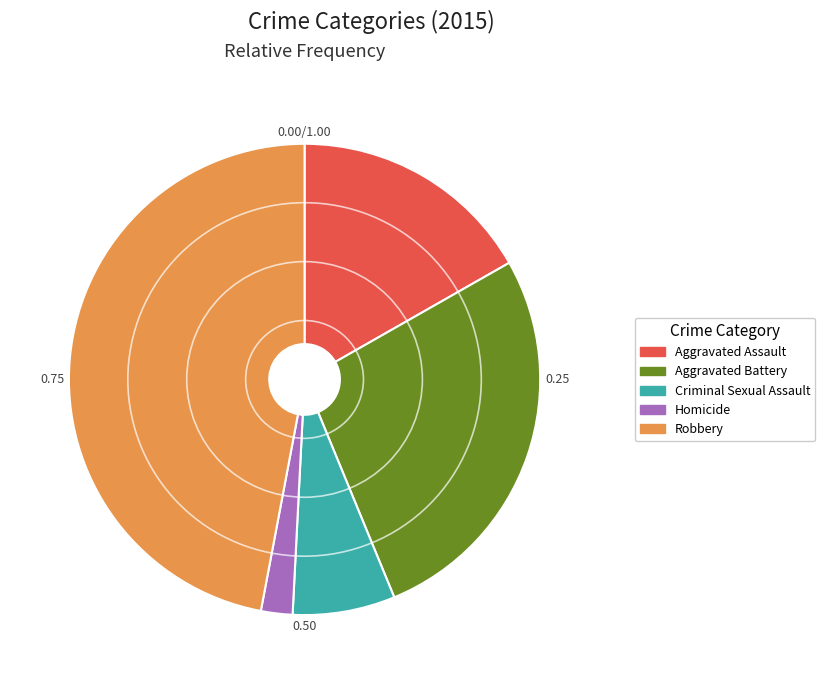

Which category has the smallest portion of the pie?

Homicide